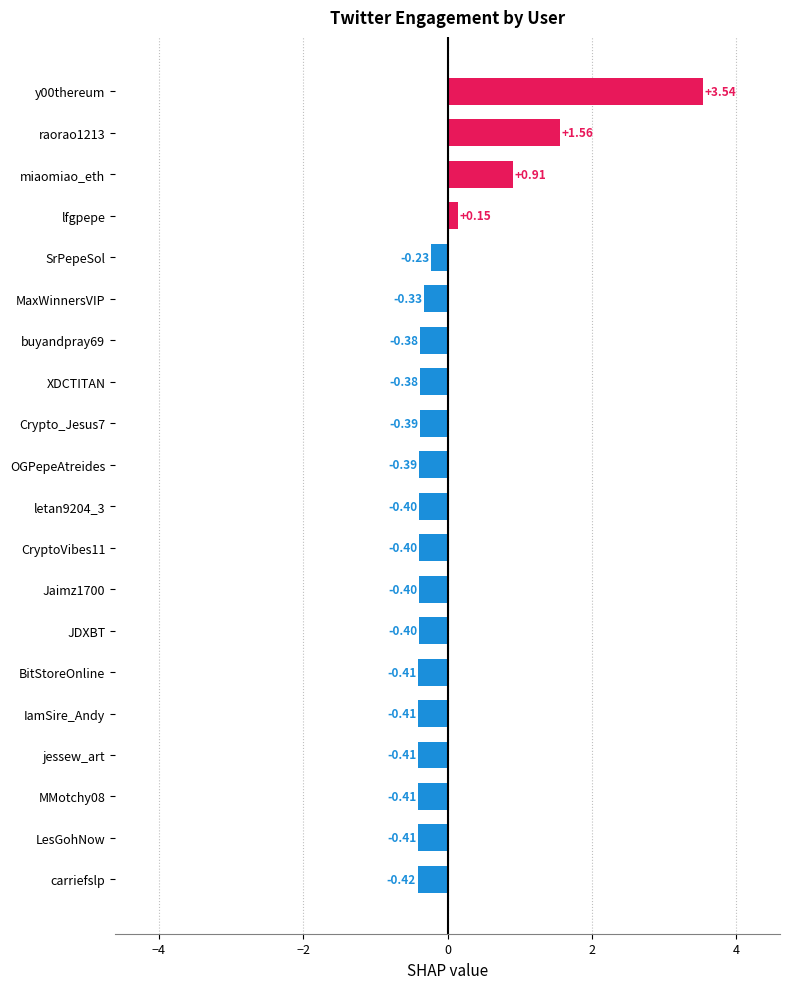

How many bars are there in total?

20